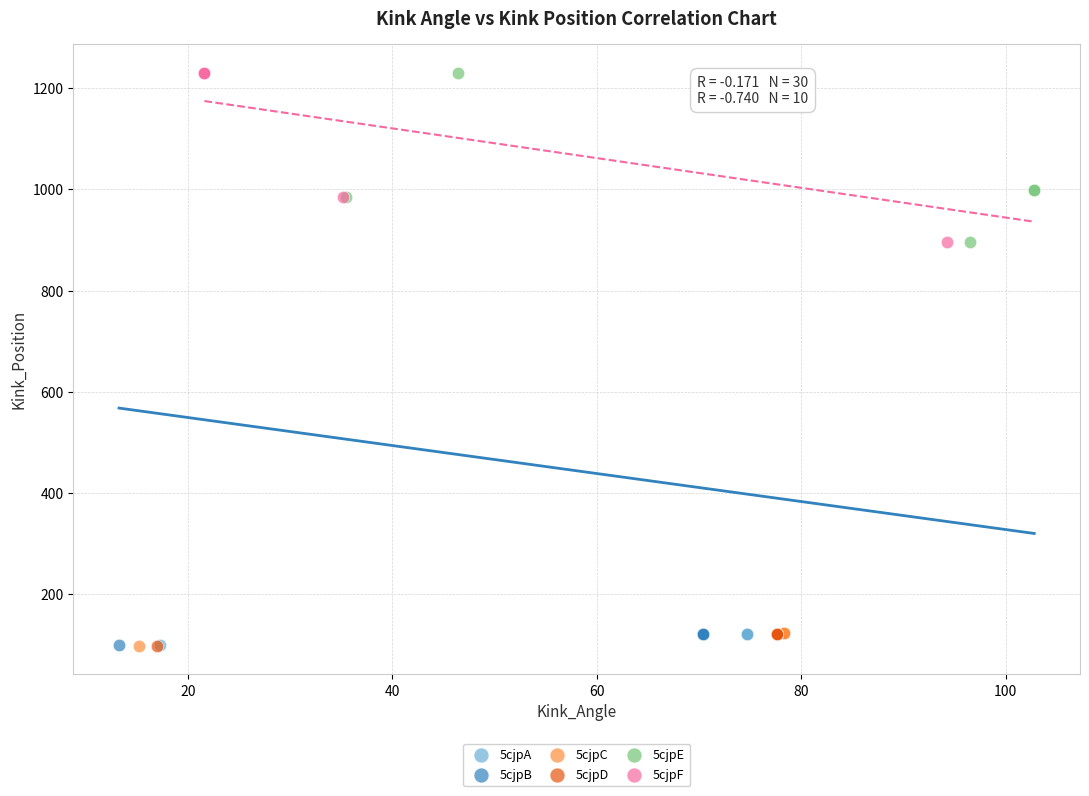

Which series has the largest Y range (max minus min)?

5cjpF